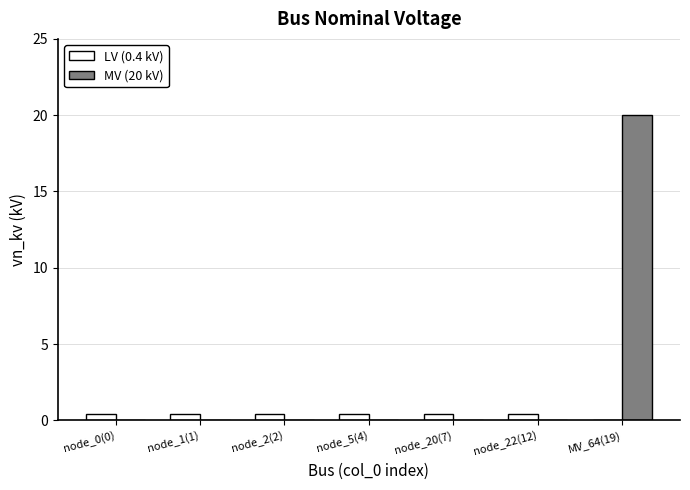

The LV (0.4 kV) series shows 0.4 at node_20(7). True or false?

True